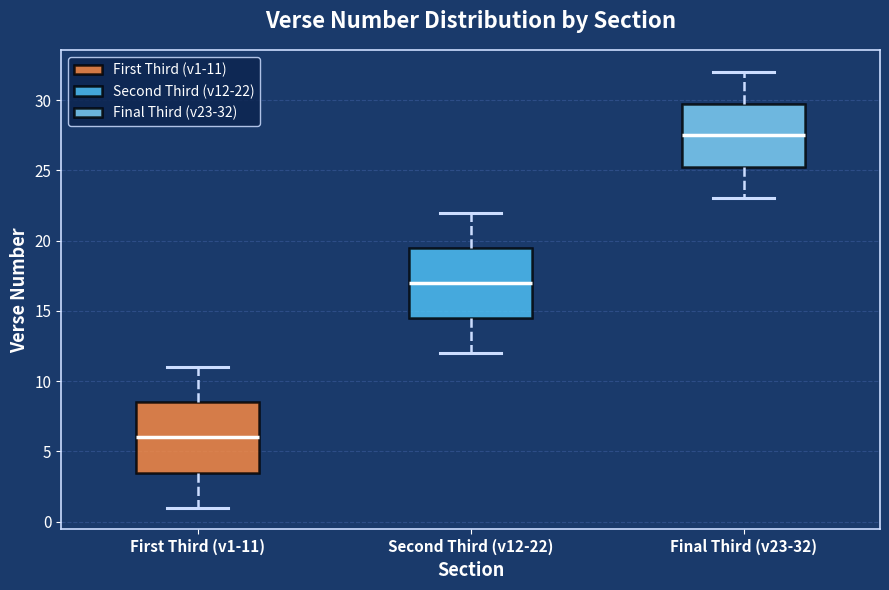

Where is the lower edge of the box for First Third (v1-11) on the y-axis? The values are not printed on the chart, so give them approximately, as read against the axis.

3.5